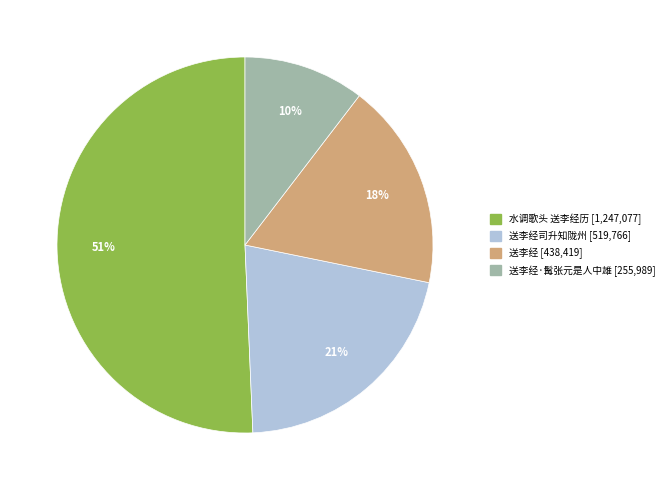

To the nearest percent, what is the average slice percentage?

25%